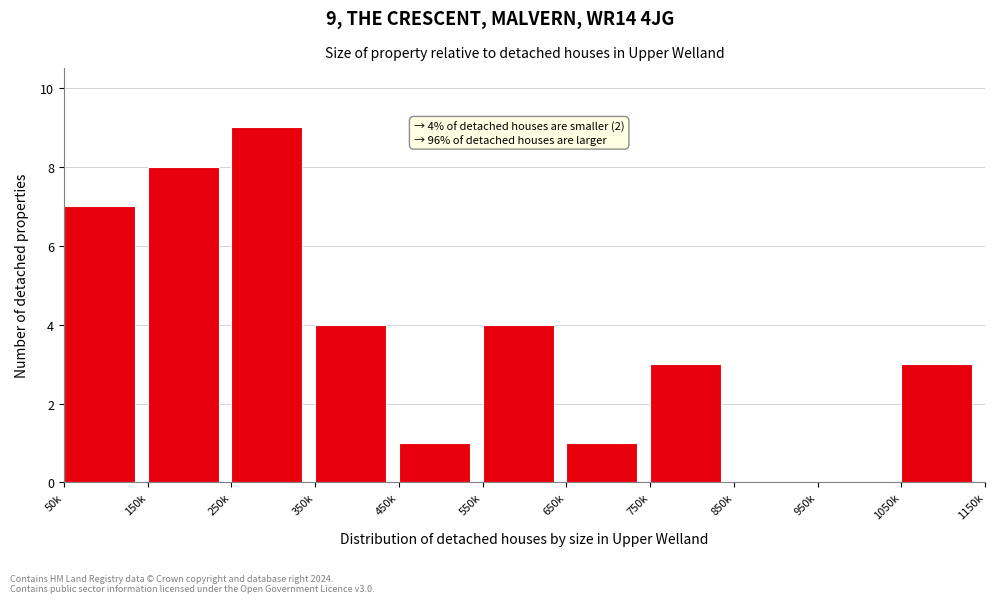

Reading left to right, what are all the values shown in this chart?

50k=7	150k=8	250k=9	350k=4	450k=1	550k=4	650k=1	750k=3	850k=0	950k=0	1050k=3